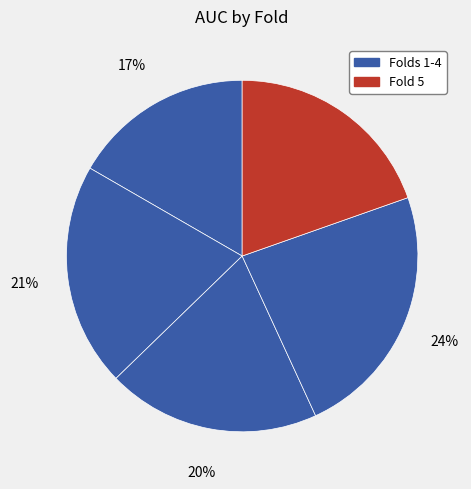

To the nearest percent, what is the difference between the largest and smallest slice percentages?

7%